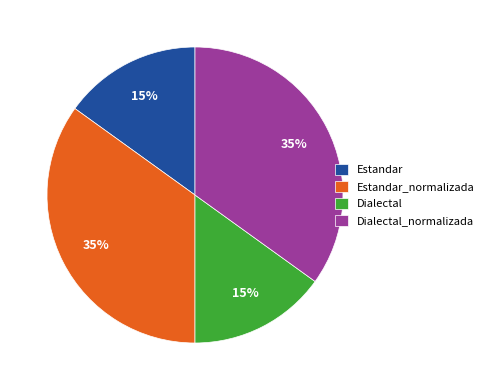

True or false: Dialectal accounts for 15% of the total.

True